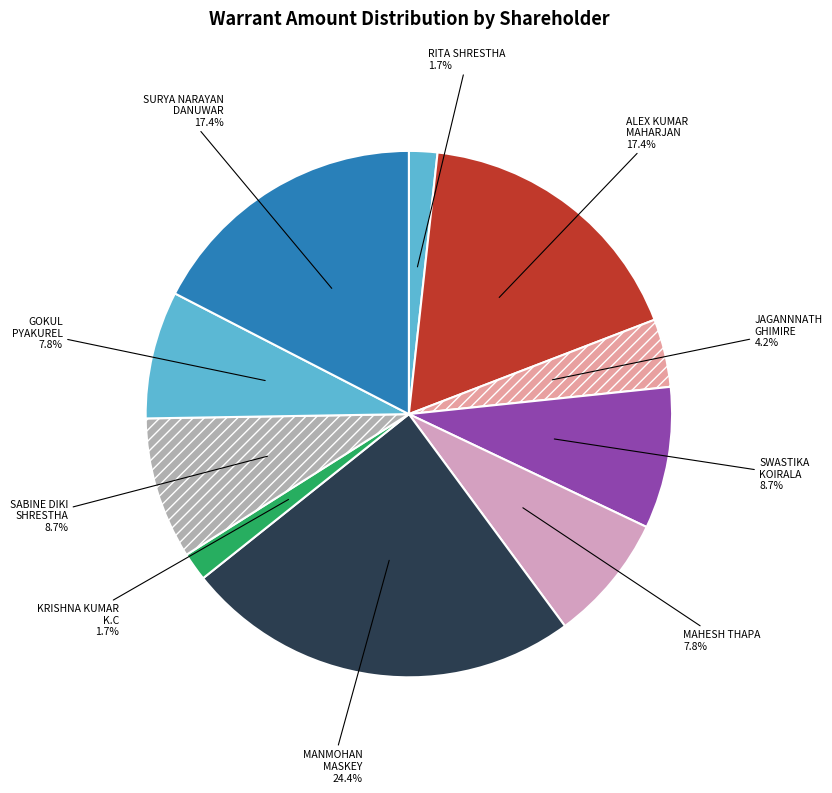

Approximately how many times larger is the value at SWASTIKA KOIRALA compared to JAGANNNATH GHIMIRE?

2.1